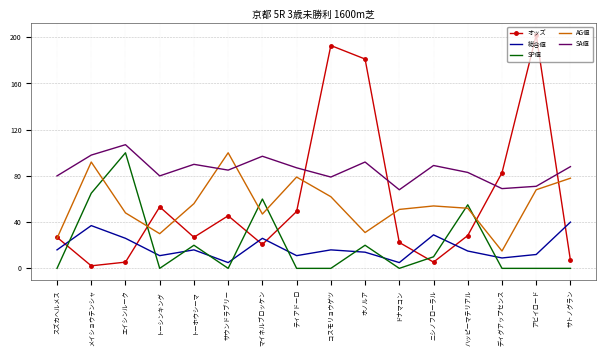

At which label does AG値 first exceed 54?

メイショウテンシャ